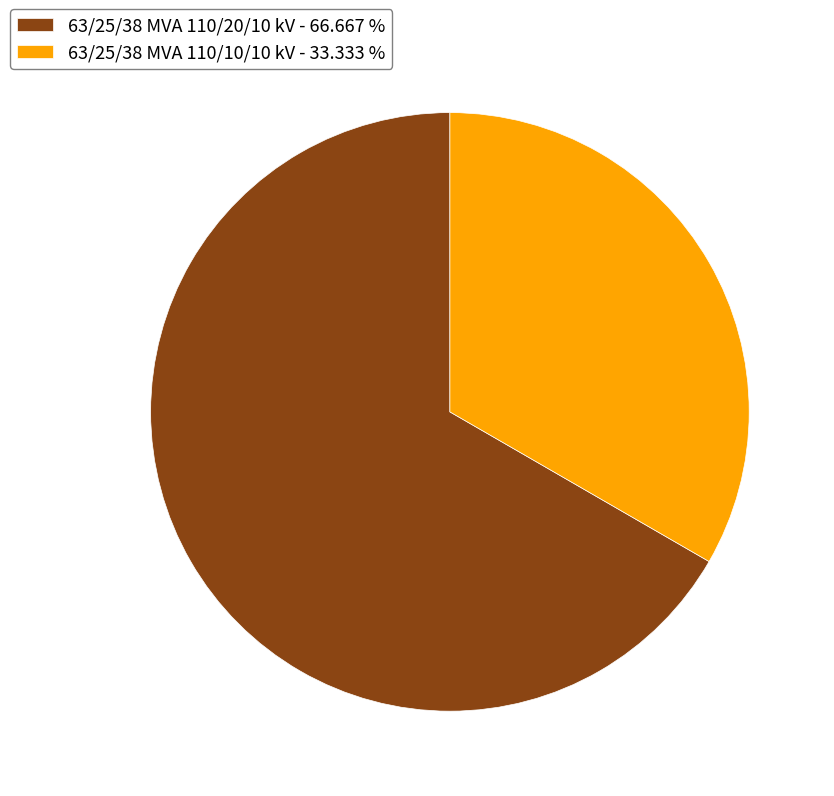

Is the sum of 63/25/38 MVA 110/10/10 kV - 33.333 % and 63/25/38 MVA 110/20/10 kV - 66.667 % greater than half?

Yes